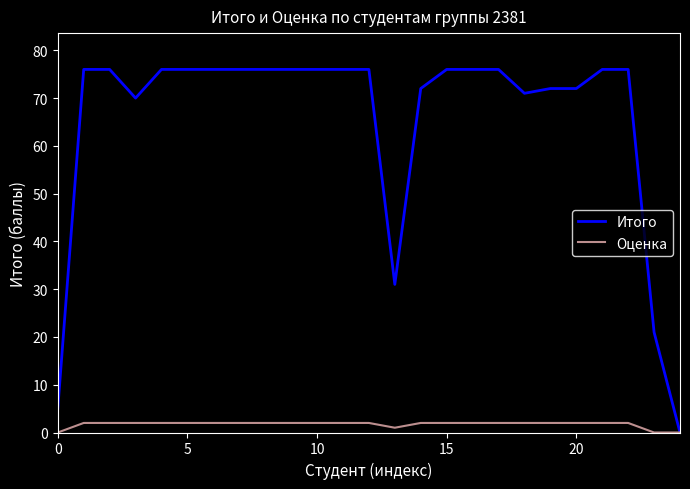

Does the chart display data point markers on the line(s)?

No